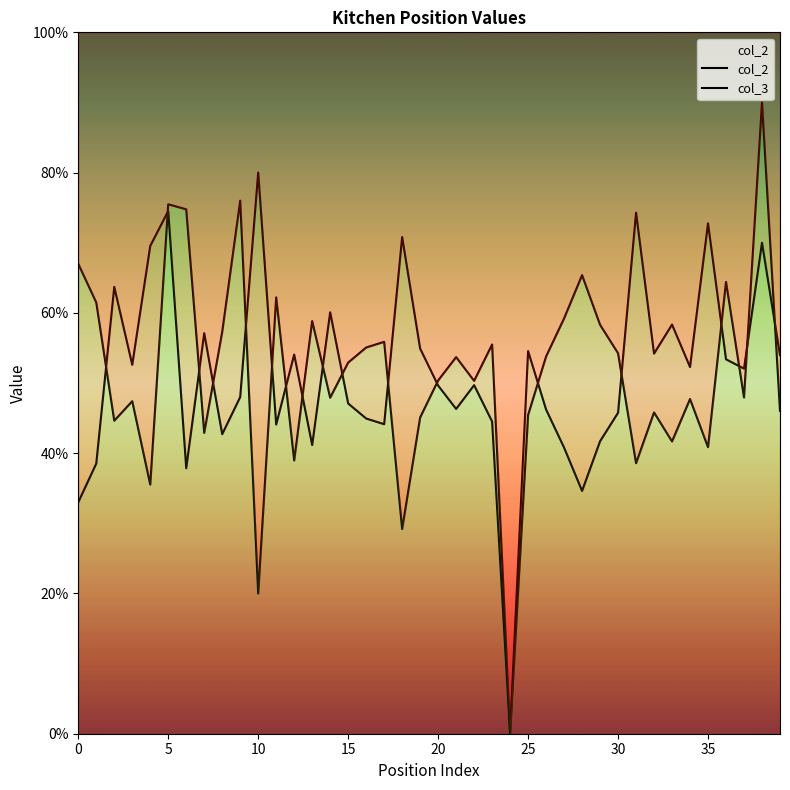

List the series in order of their peak value, lowest first.

col_3, col_2